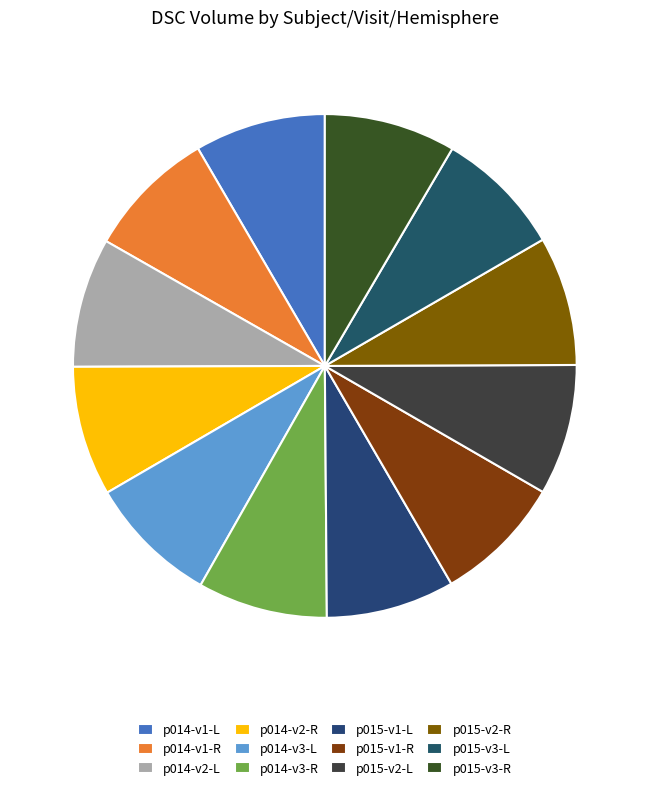

Count the number of slices in the pie.

12